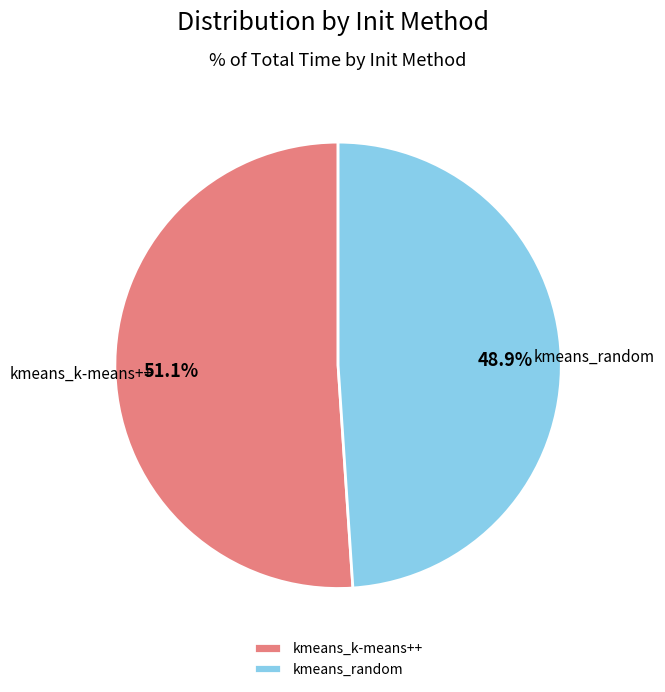

What percentage is the kmeans_random slice, to the nearest percent?

49%